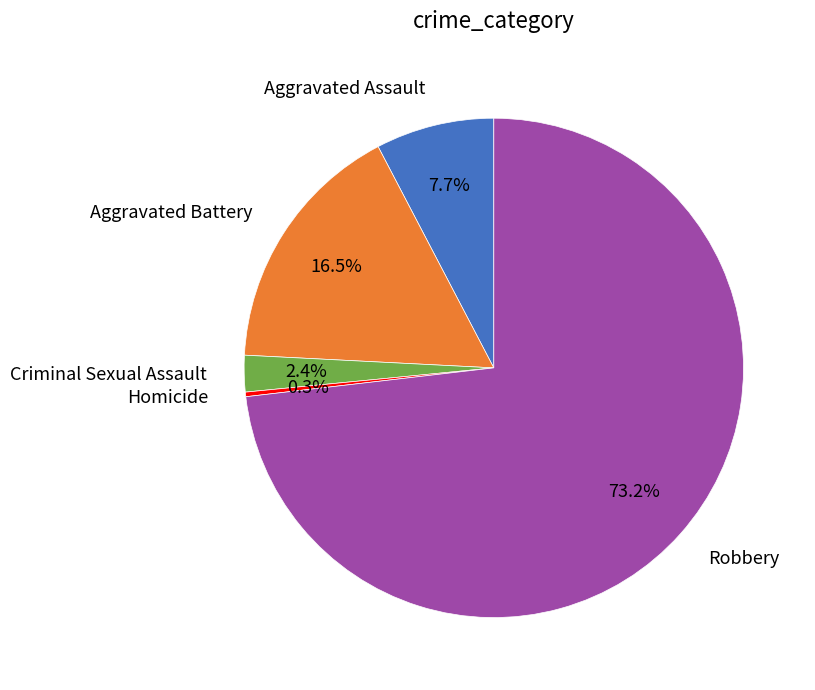

Combined, do Homicide and Aggravated Battery account for over 50%?

No